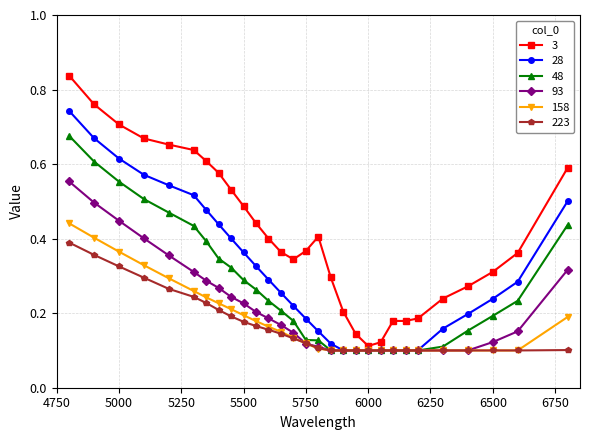

At how many categories does at least one series exceed 0?

29